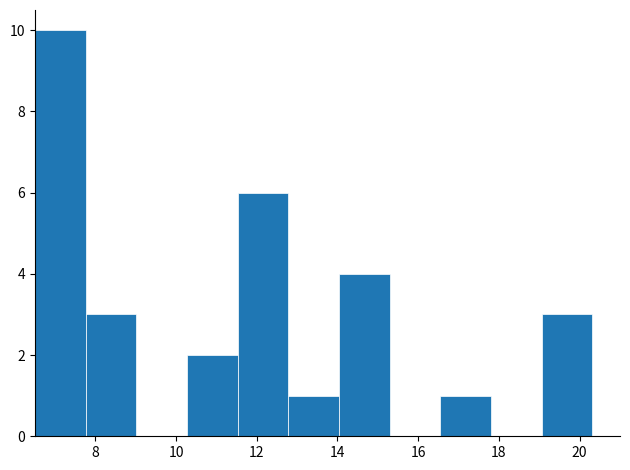

What is the height of the bar covering 19.0 to 20.4 on the x-axis? Neither the bar edges nor the heights are printed on the chart, so give them approximately, as read against the axes.

3